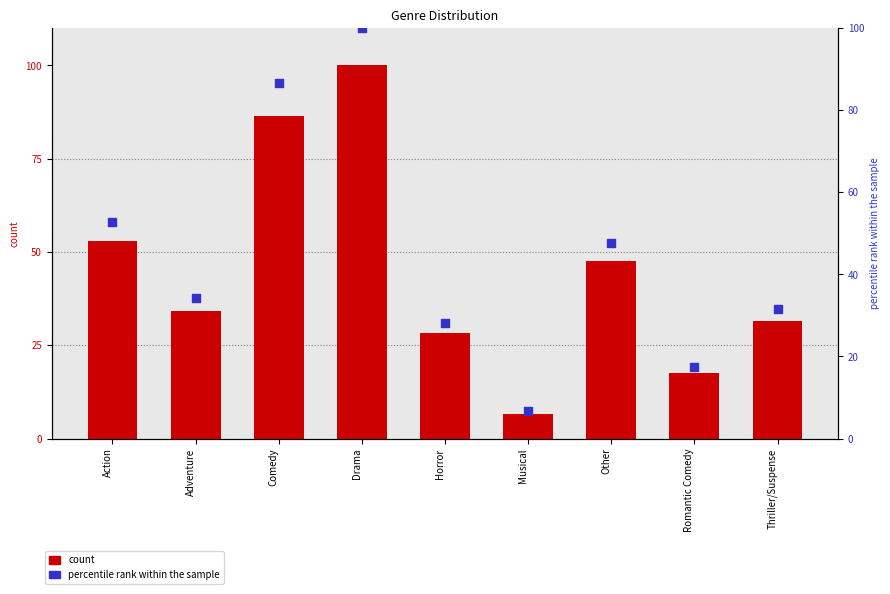

Which series contains the lowest Y value?

percentile rank within the sample